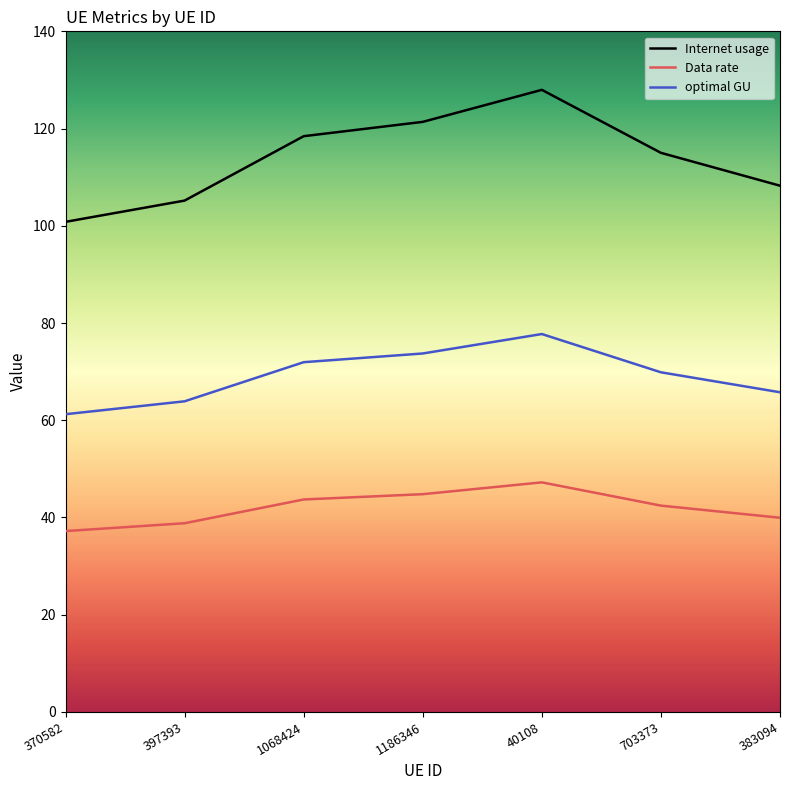

What is the maximum value shown in the chart?

128.0